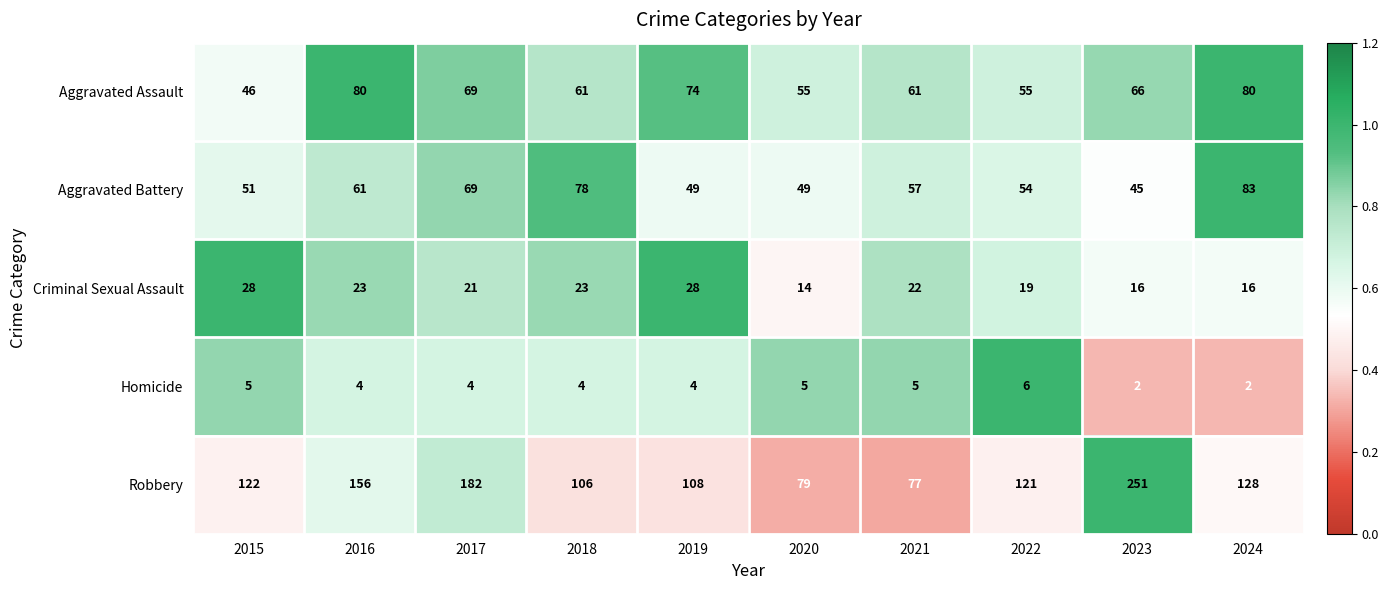

Is it true that Criminal Sexual Assault equals 14 at 2020?

True